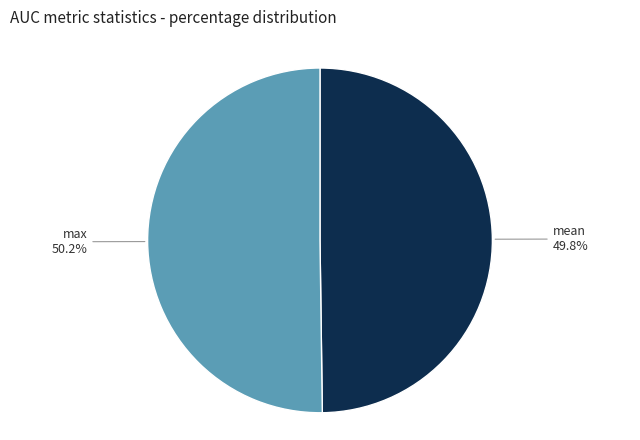

Is there a majority slice in this chart?

Yes